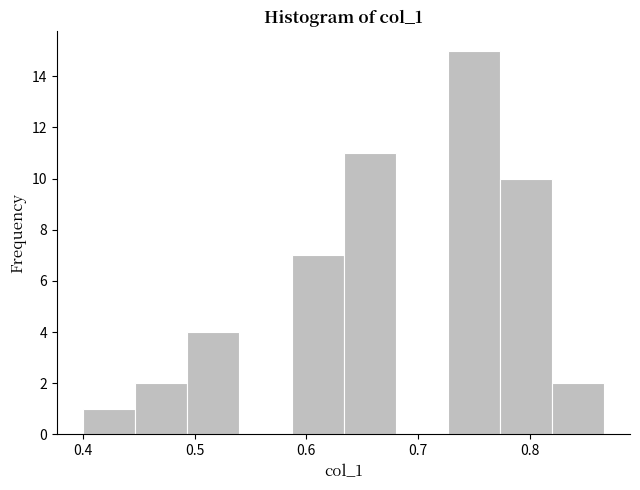

Reading left to right, transcribe this chart: for each bar, give the range it covers on the x-axis and its height. Neither the bar edges nor the heights are printed on the chart, so give them approximately, as read against the axes.

0.40 to 0.45: 1
0.45 to 0.49: 2
0.49 to 0.54: 4
0.54 to 0.59: 0
0.59 to 0.63: 7
0.63 to 0.68: 11
0.68 to 0.73: 0
0.73 to 0.77: 15
0.77 to 0.82: 10
0.82 to 0.87: 2